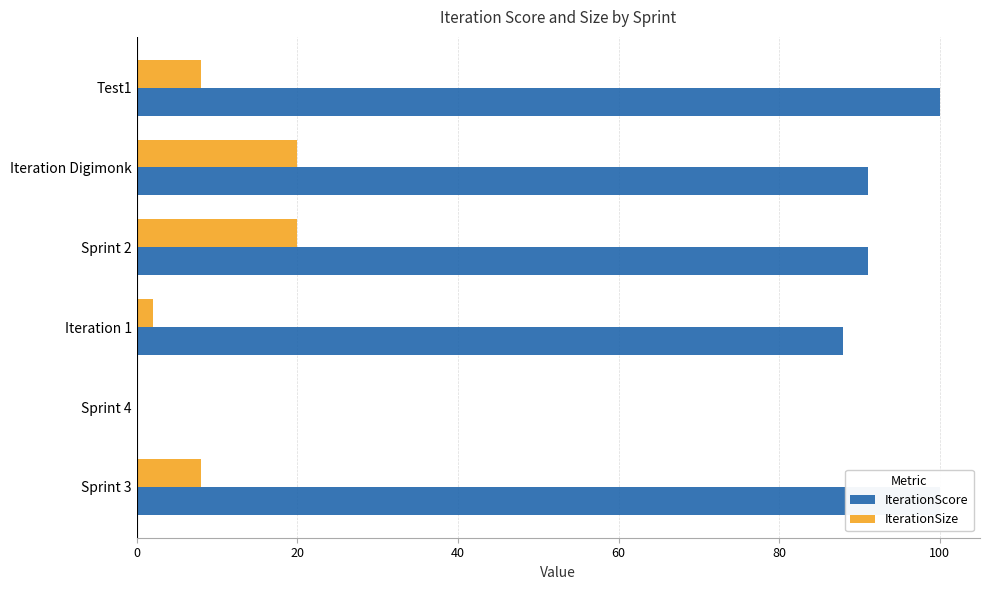

True or false: IterationSize has a value of -13 at Sprint 4.

False